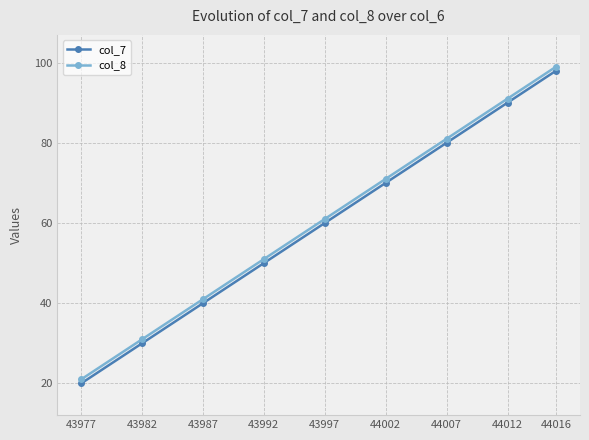

True or false: col_8 and col_7 intersect in this chart.

False